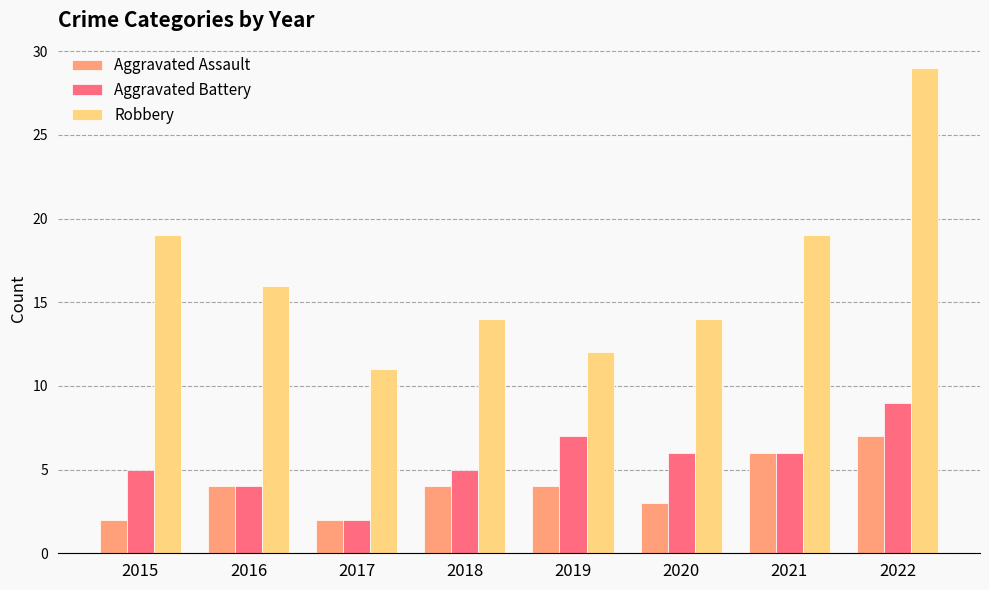

What is the sum of all Aggravated Battery values?

44